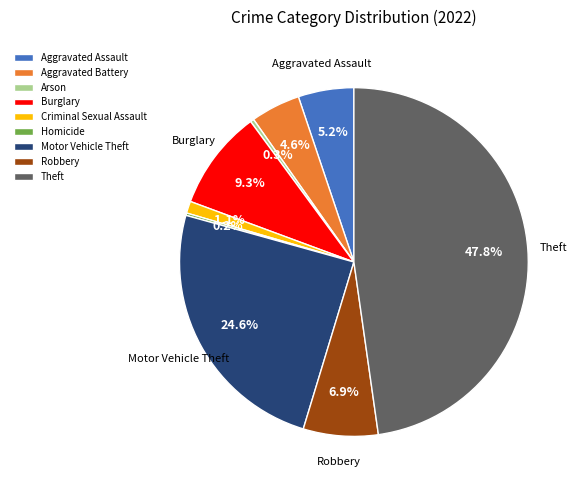

Does any single category account for the majority?

No